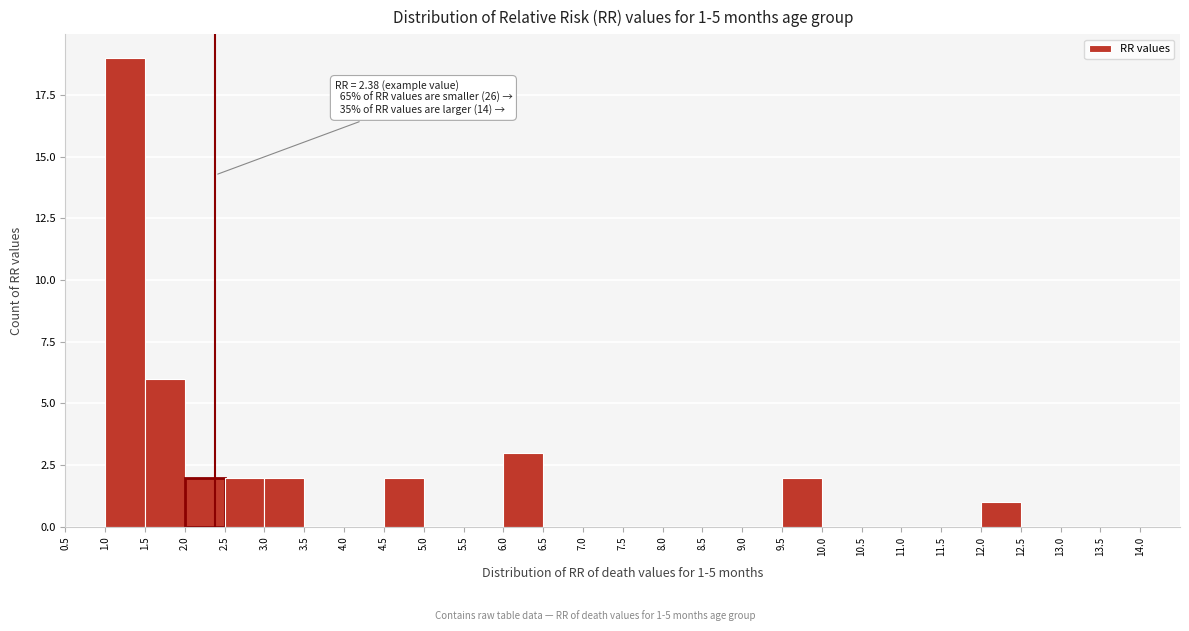

Which range on the x-axis has the tallest bar?

1.0 to 1.5